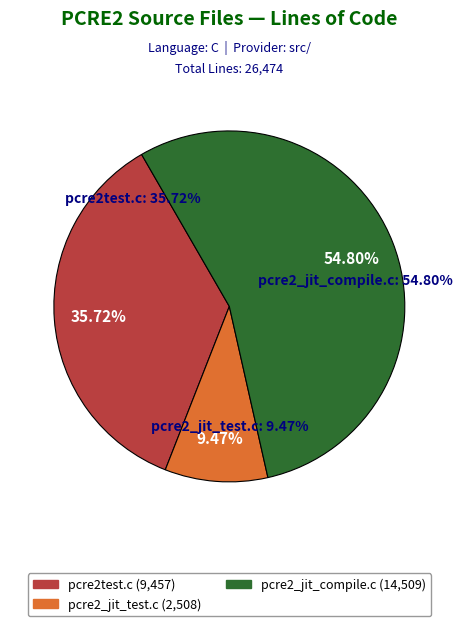

What is the smallest slice in the pie chart?

pcre2_jit_test.c